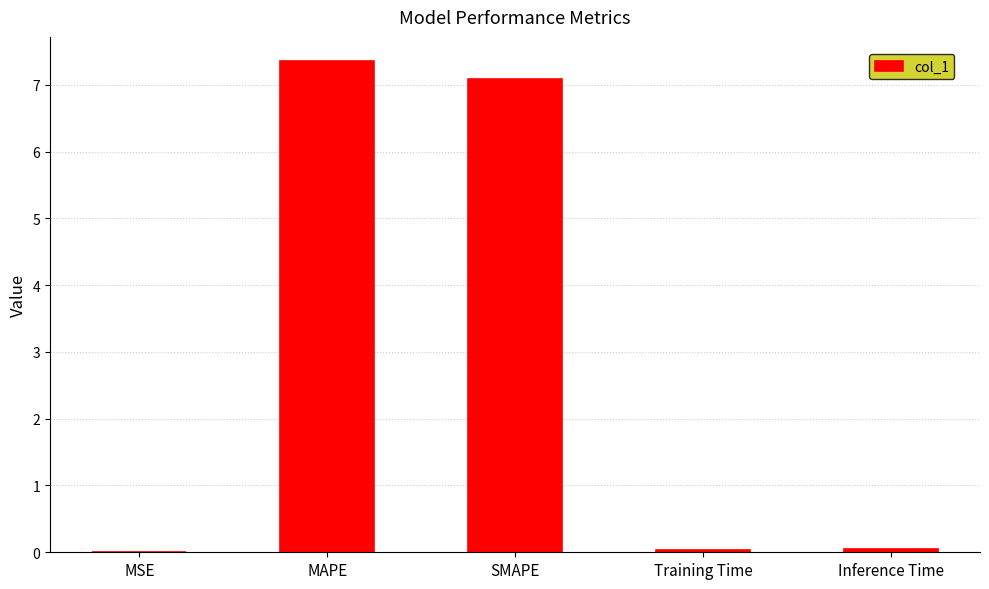

How many categories are shown in the chart?

5